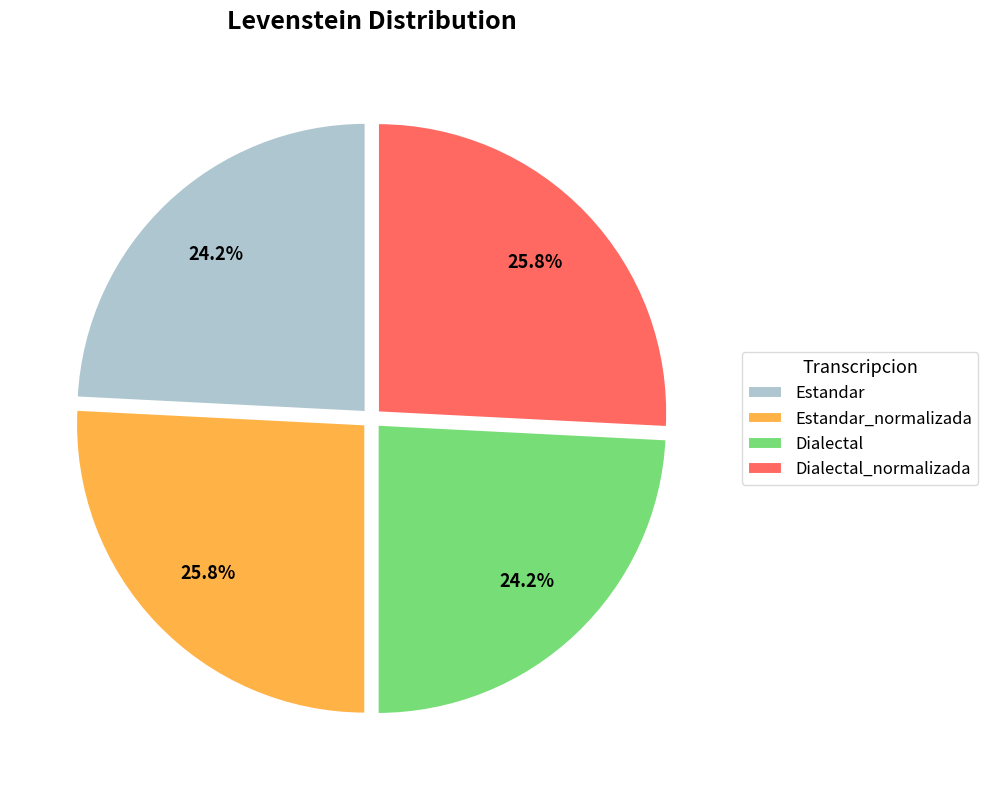

Does Estandar represent more than half of the total?

No